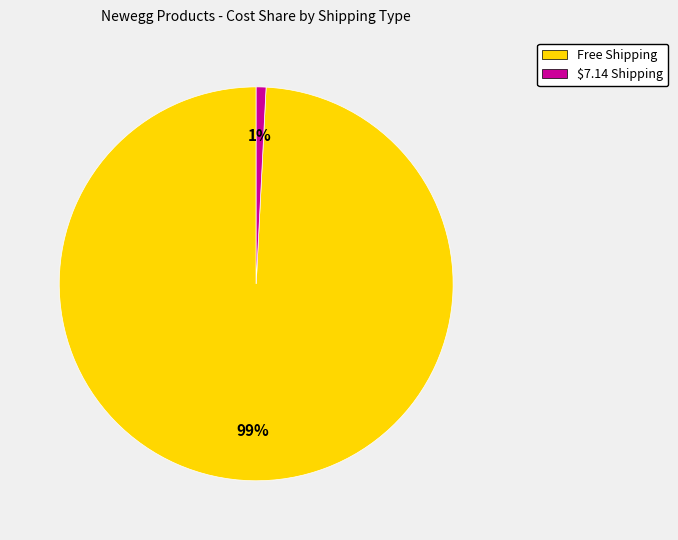

Is there a majority slice in this chart?

Yes